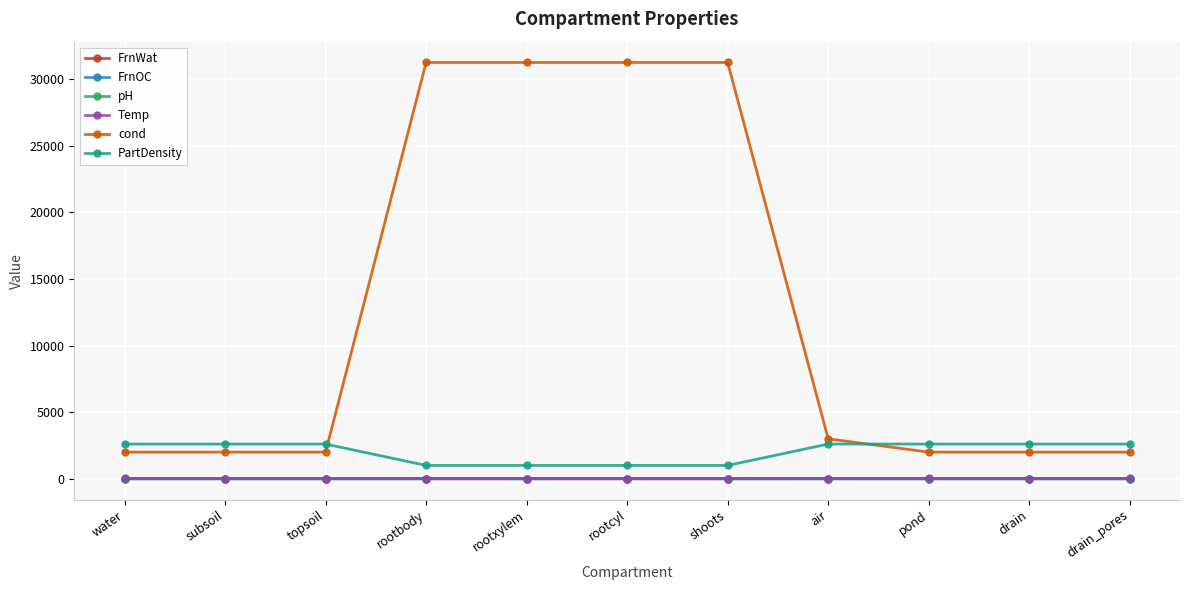

True or false: PartDensity and FrnOC intersect in this chart.

False